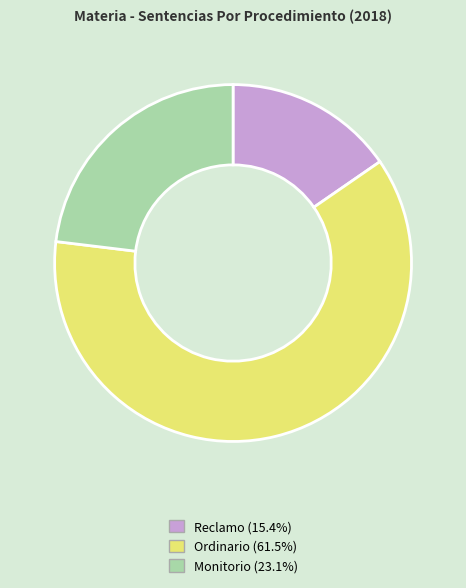

What is the majority slice?

Ordinario